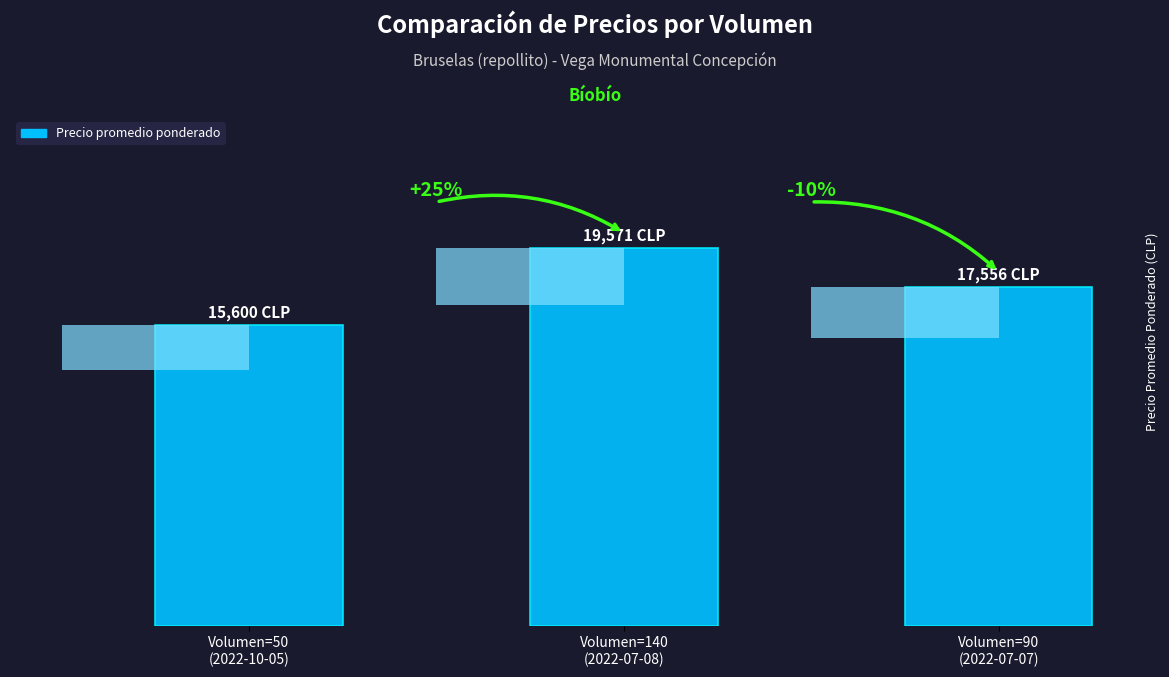

Which label corresponds to the smallest value in the chart?

Volumen=50
(2022-10-05)